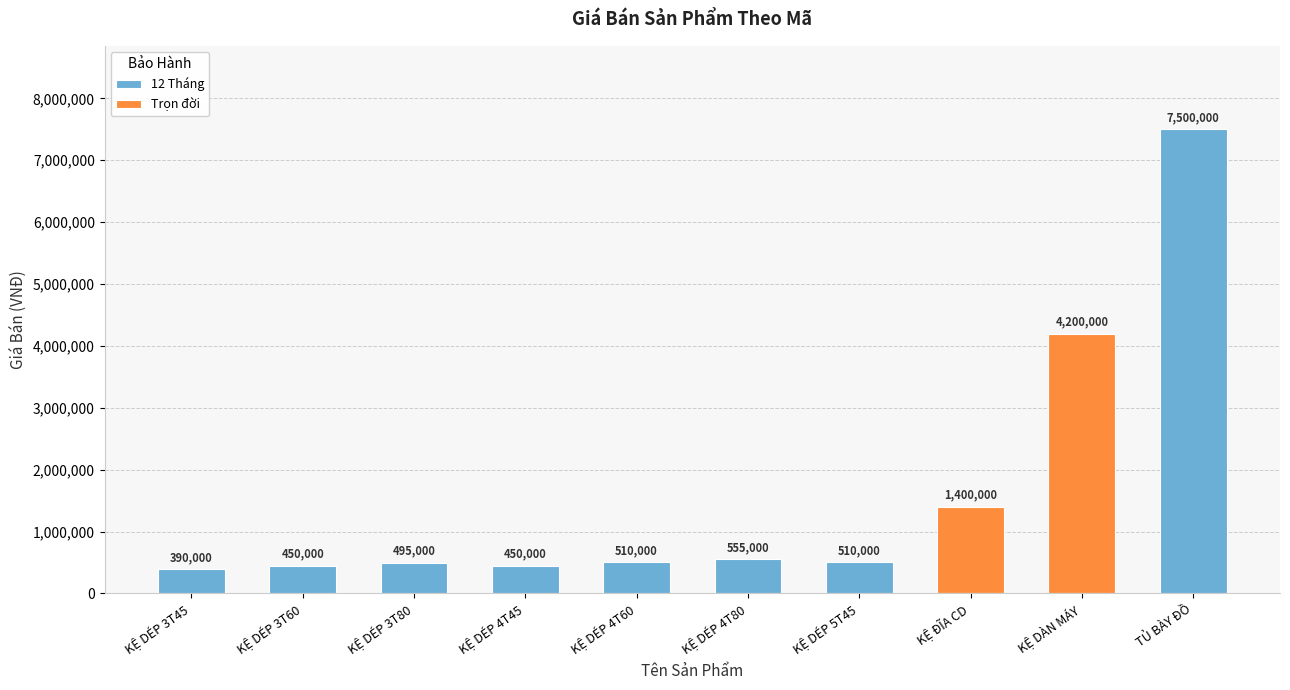

Is it true that the value at KD460 is 321116?

False